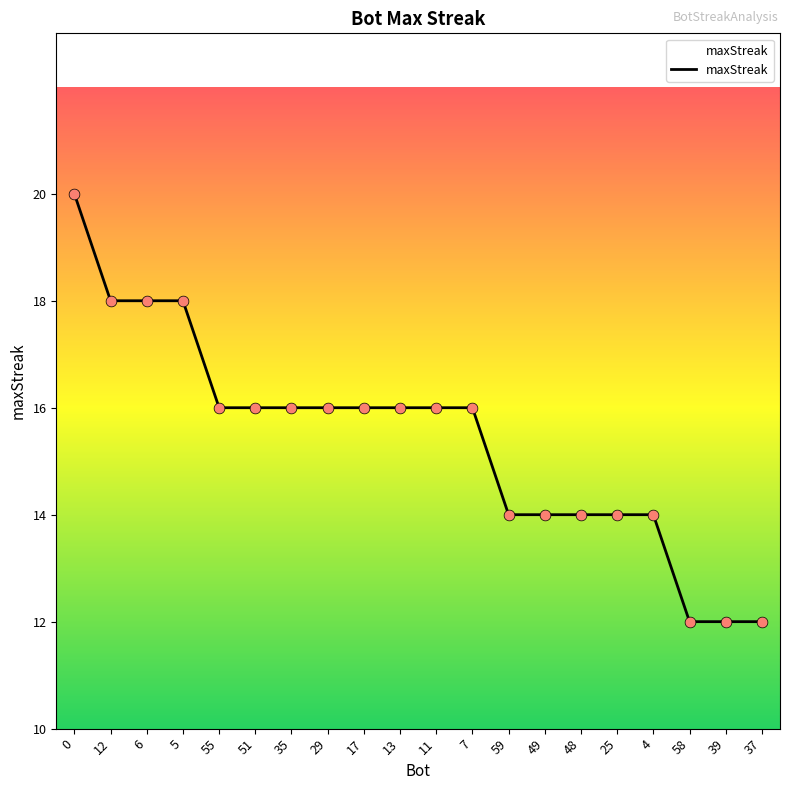

Which has a higher value, 17 or 5?

5